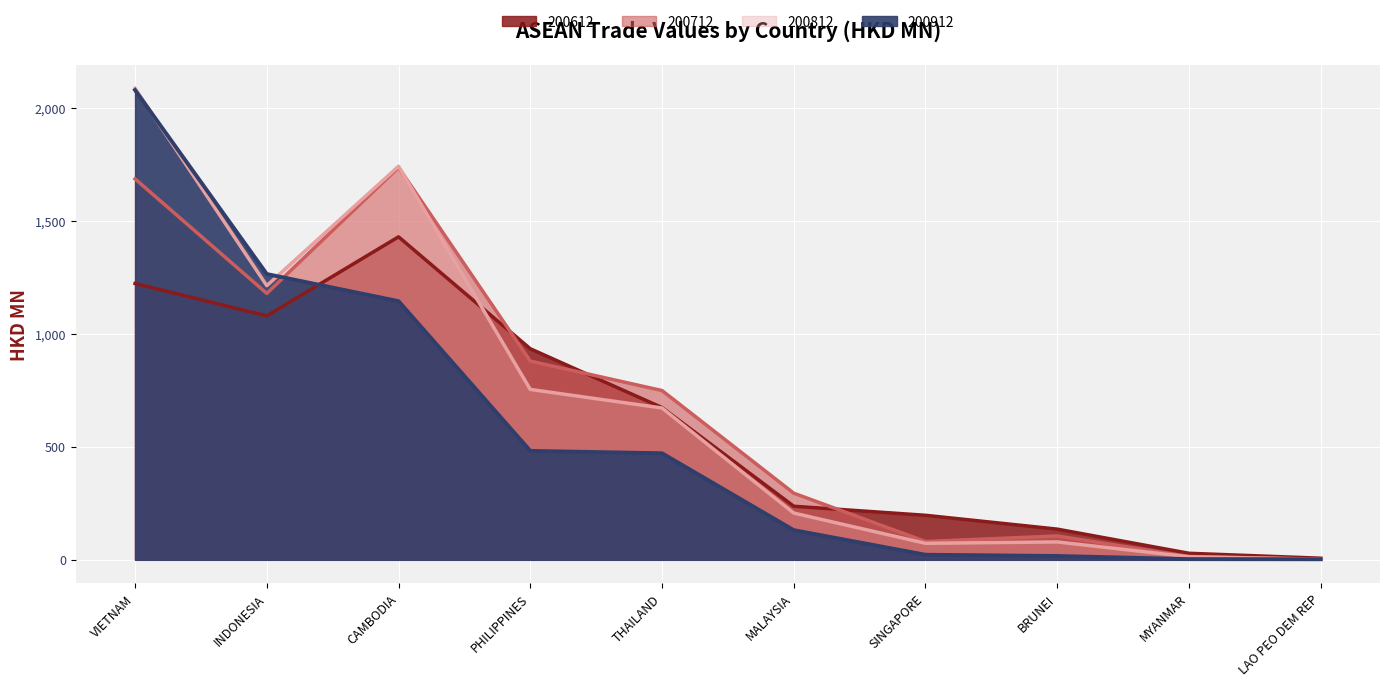

Between which two adjacent categories do 200712 and 200612 first intersect?

CAMBODIA and PHILIPPINES